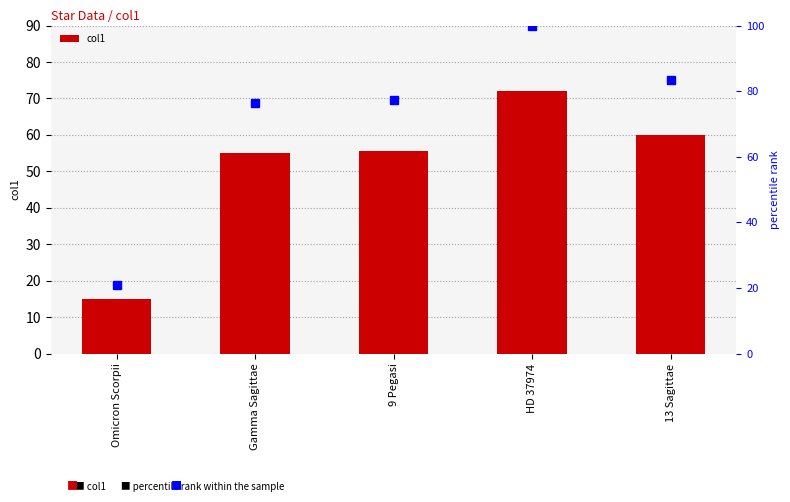

How many groups of bars are there?

5